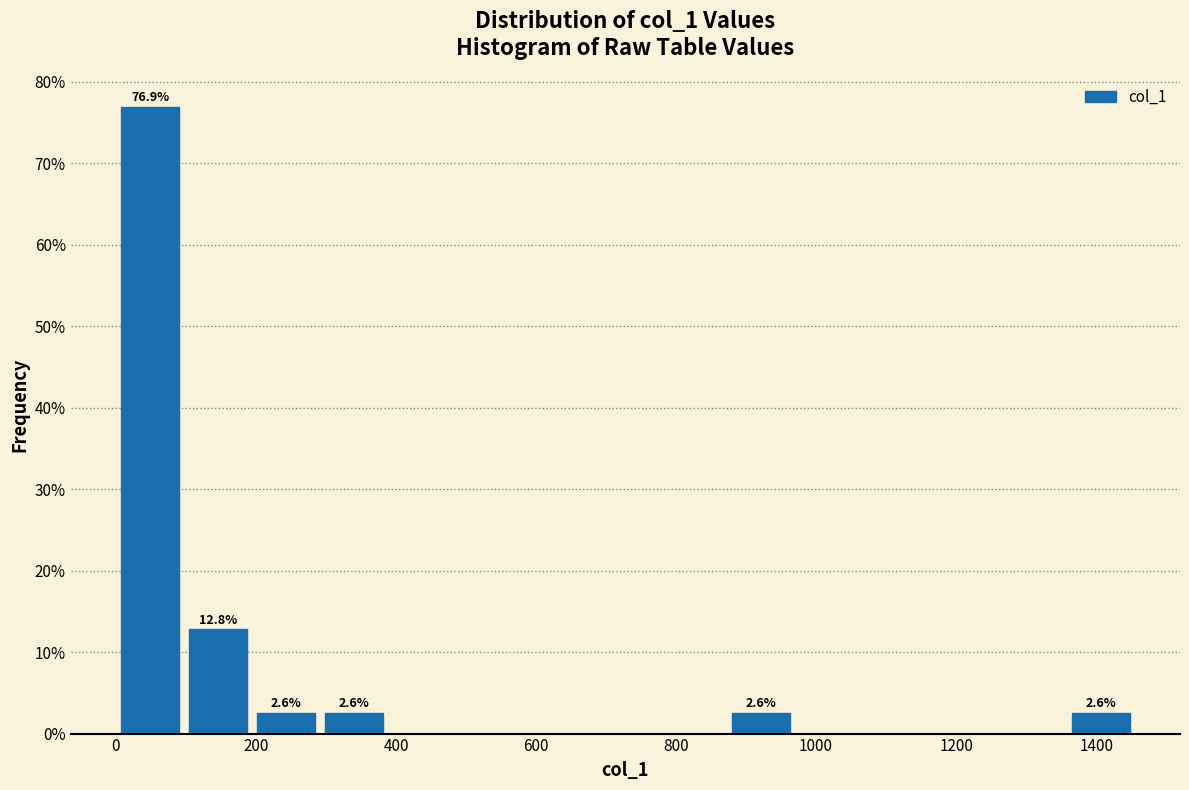

Which range on the x-axis has the tallest bar?

0 to 100